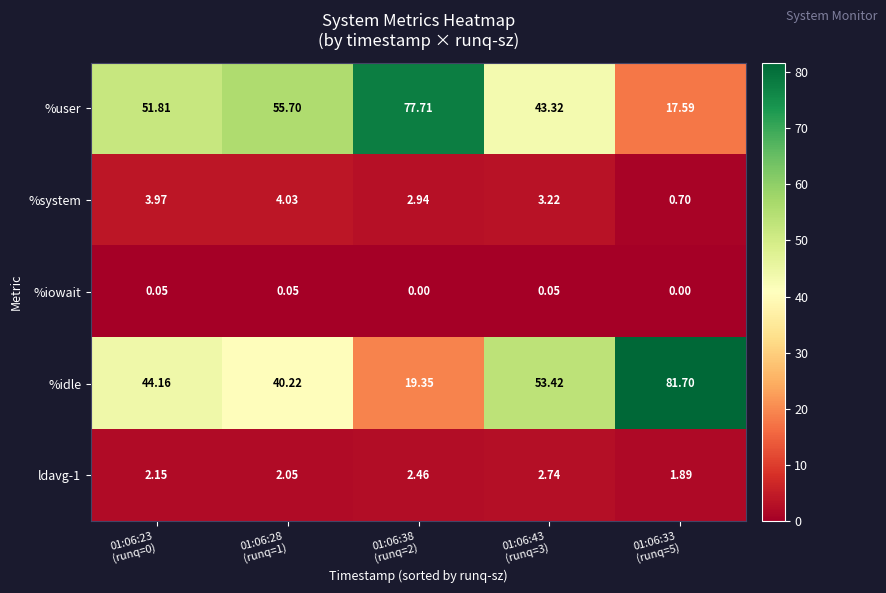

Which series has the largest total across all categories?

%user